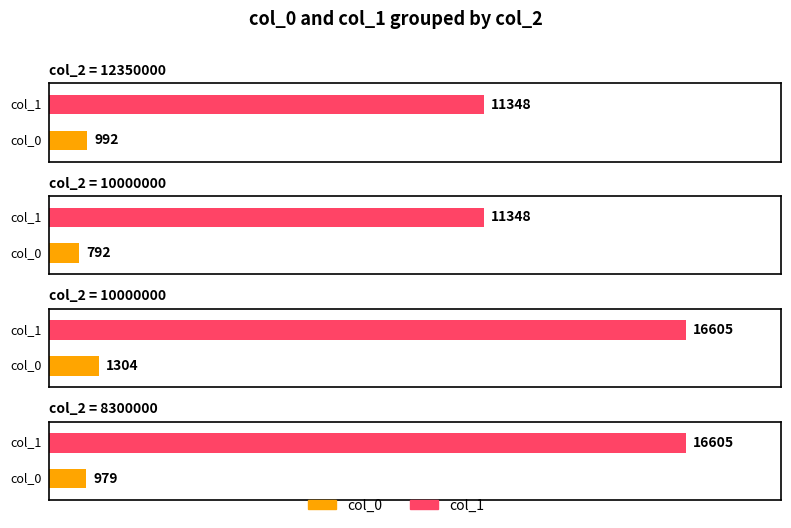

At 10000000, list the series in order from smallest to largest.

col_0, col_1